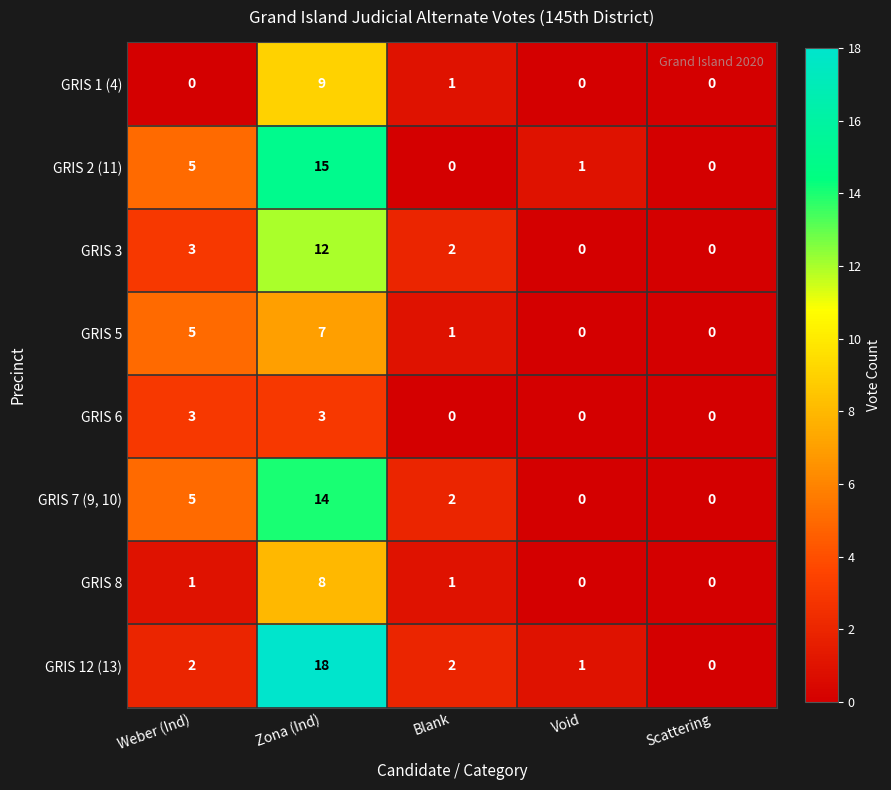

Rank the series at Zona (Ind) from highest to lowest value.

GRIS 12 (13), GRIS 2 (11), GRIS 7 (9, 10), GRIS 3, GRIS 1 (4), GRIS 8, GRIS 5, GRIS 6